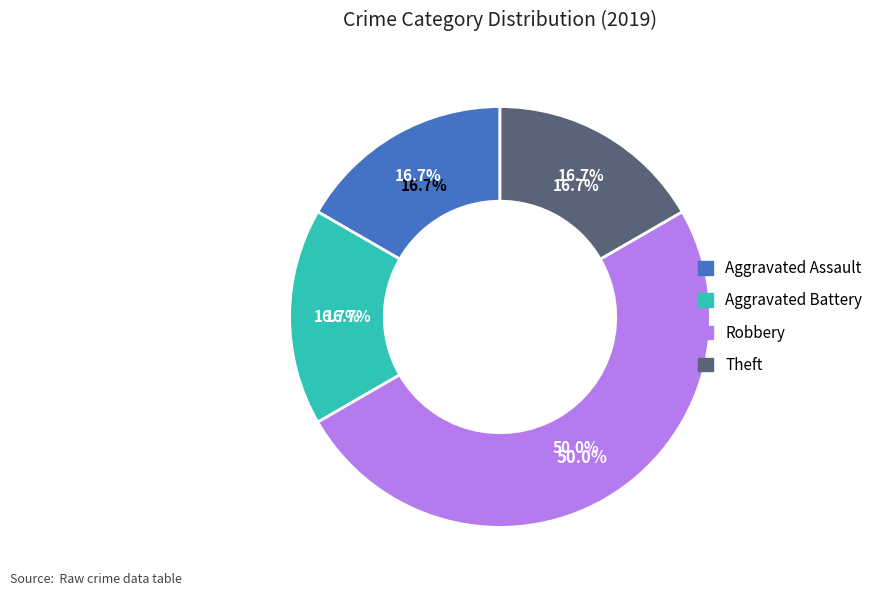

How many segments does this pie chart have?

4